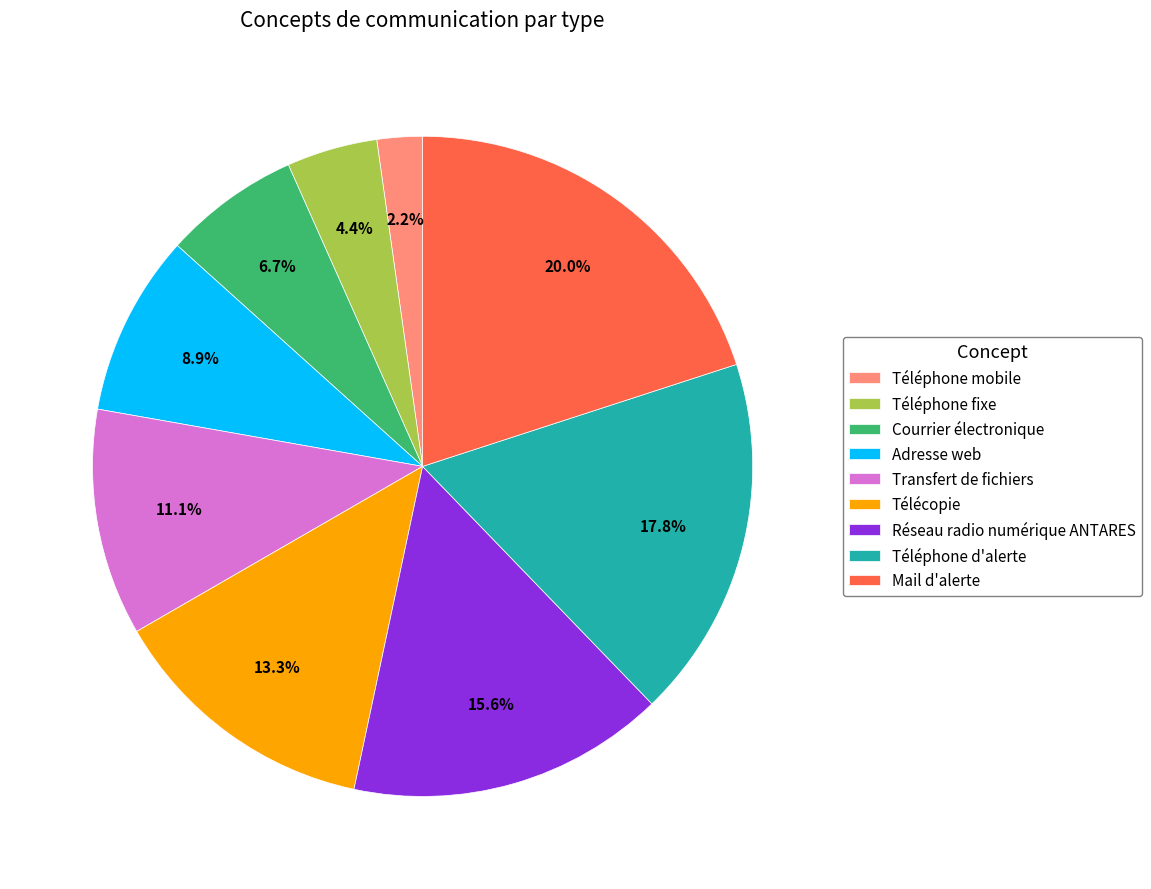

Rank the categories by value from highest to lowest.

Mail d'alerte, Téléphone d'alerte, Réseau radio numérique ANTARES, Télécopie, Transfert de fichiers, Adresse web, Courrier électronique, Téléphone fixe, Téléphone mobile